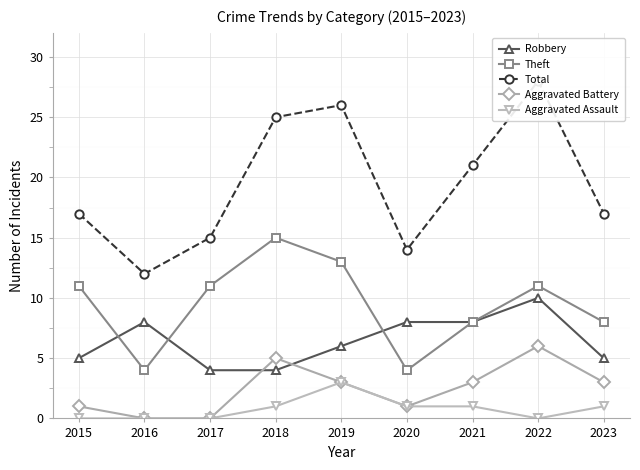

What is the difference between the second highest and second lowest values in the Theft series?

9